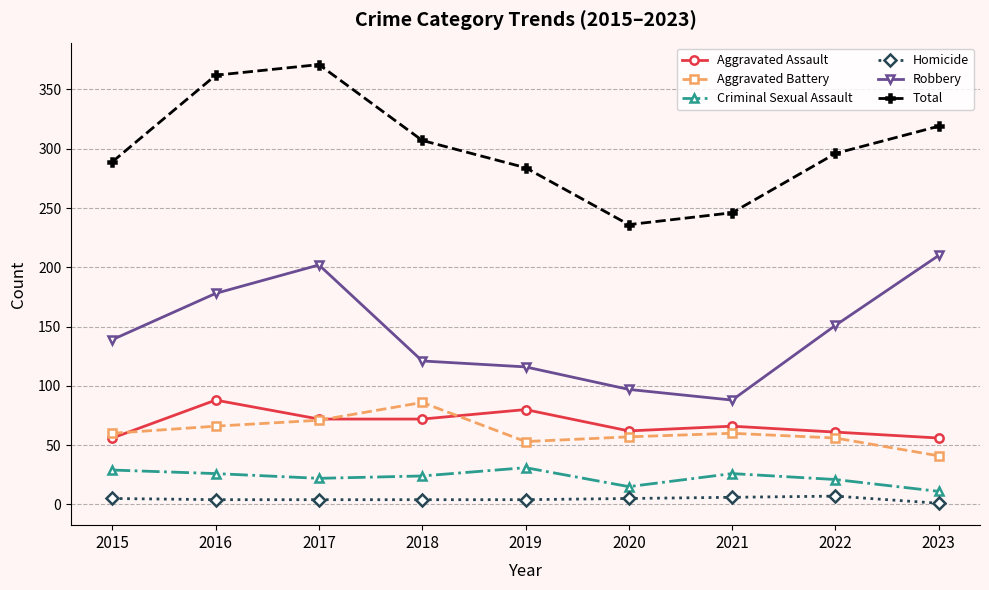

Is it true that Aggravated Battery equals 71 at 2017?

True